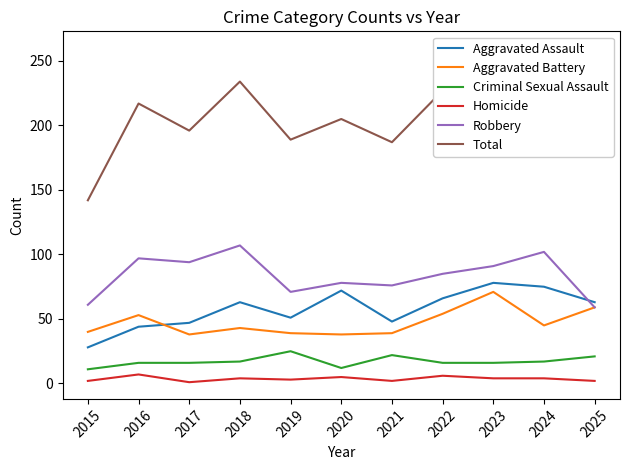

How many data points in Aggravated Assault are above 63?

4